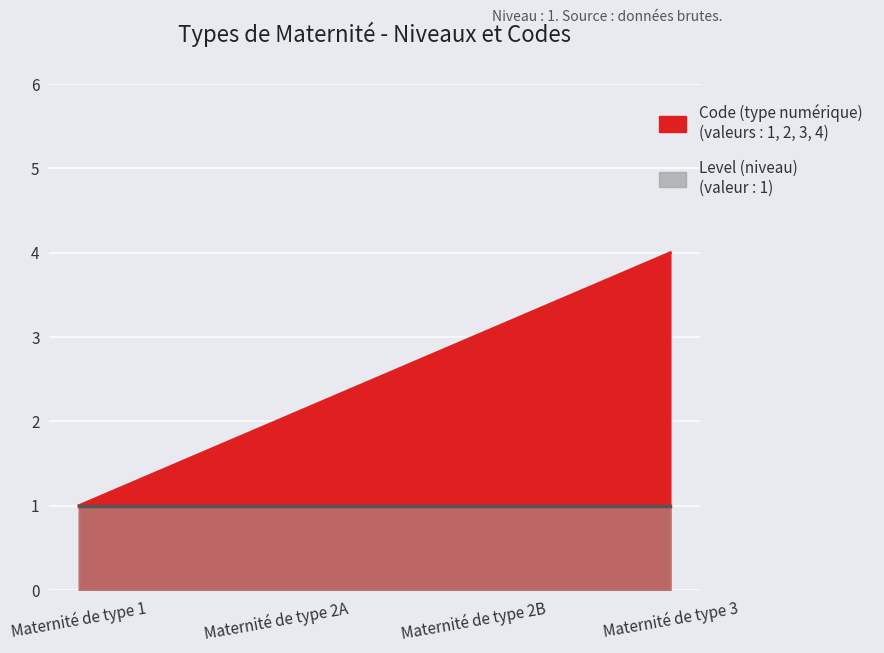

Rank the categories by value from highest to lowest.

Maternité de type 3, Maternité de type 2B, Maternité de type 2A, Maternité de type 1